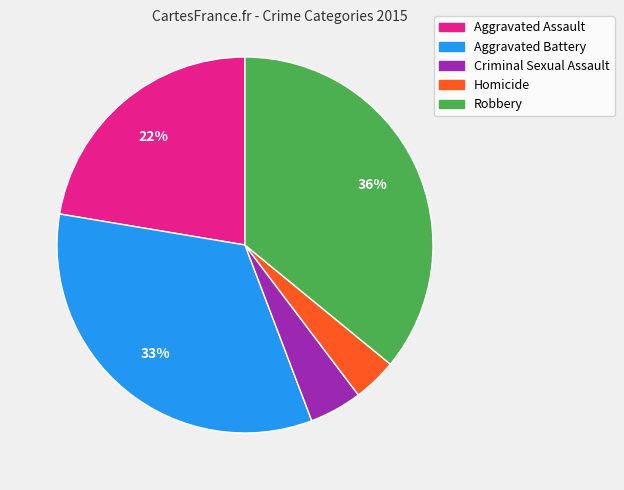

Rank the categories by value from highest to lowest.

Robbery, Aggravated Battery, Aggravated Assault, Criminal Sexual Assault, Homicide